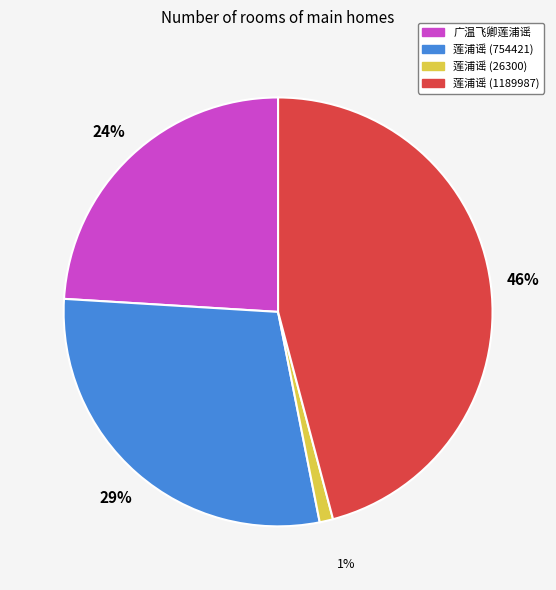

Do 莲浦谣 (1189987) and 广温飞卿莲浦谣 together represent more than half of the pie?

Yes